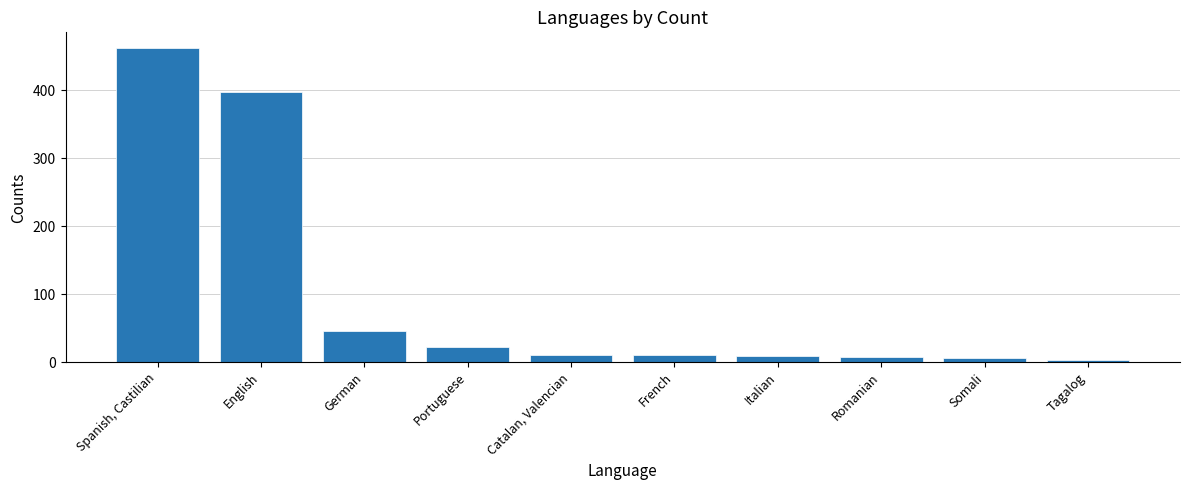

List the labels in order of value, largest first.

Spanish, Castilian, English, German, Portuguese, Catalan, Valencian, French, Italian, Romanian, Somali, Tagalog